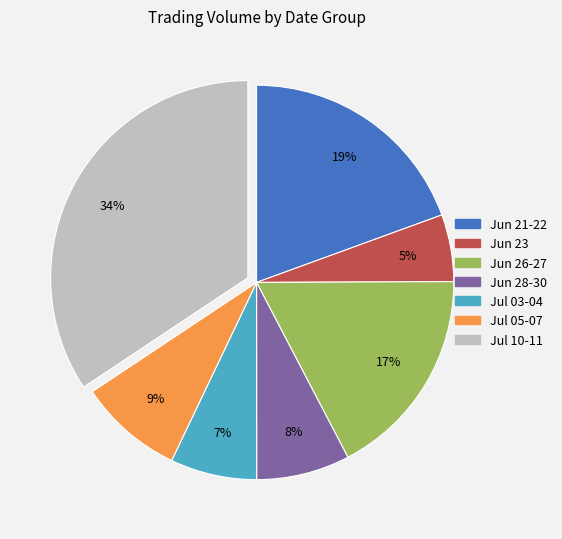

Is there a majority slice in this chart?

No